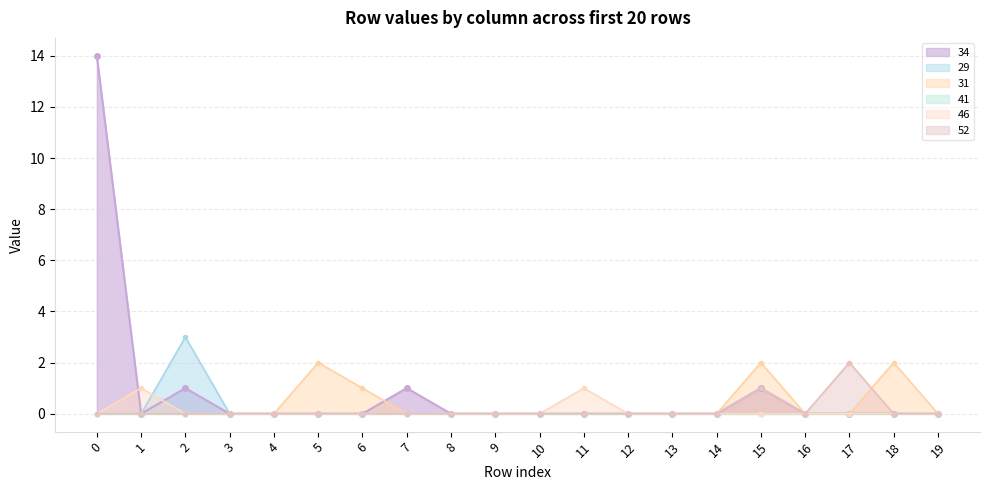

Between which two adjacent categories do 46 and 34 first intersect?

0 and 1